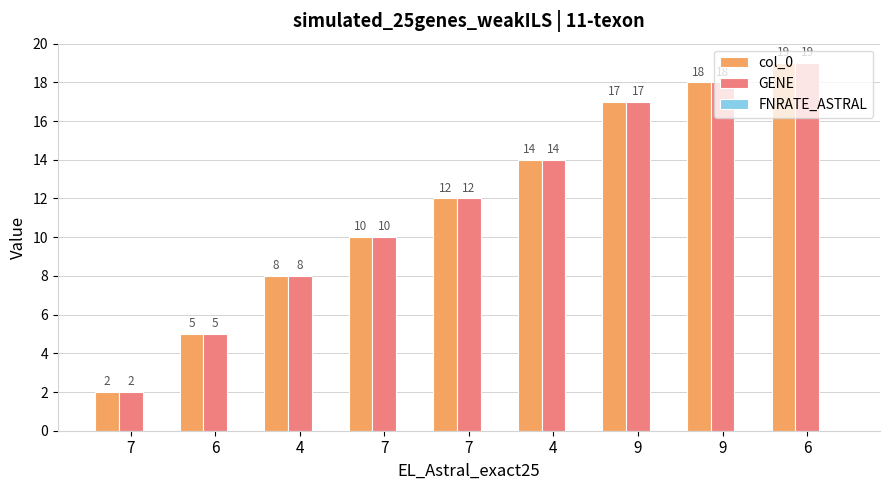

What is the difference between the maximum and minimum values in the col_0 series?

17